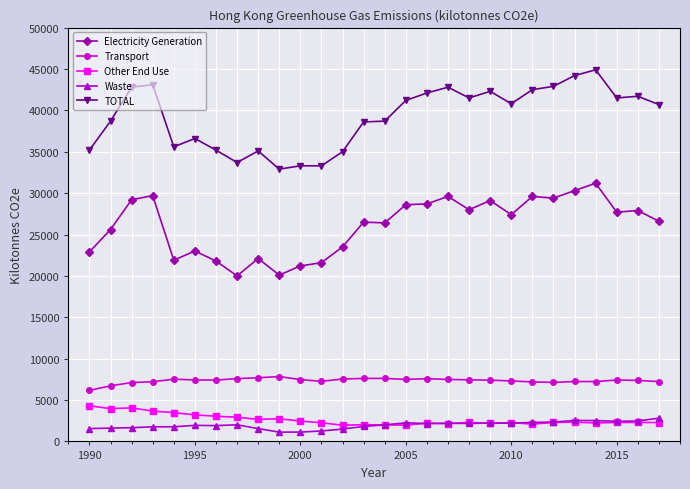

Which series has the largest total across all categories?

TOTAL